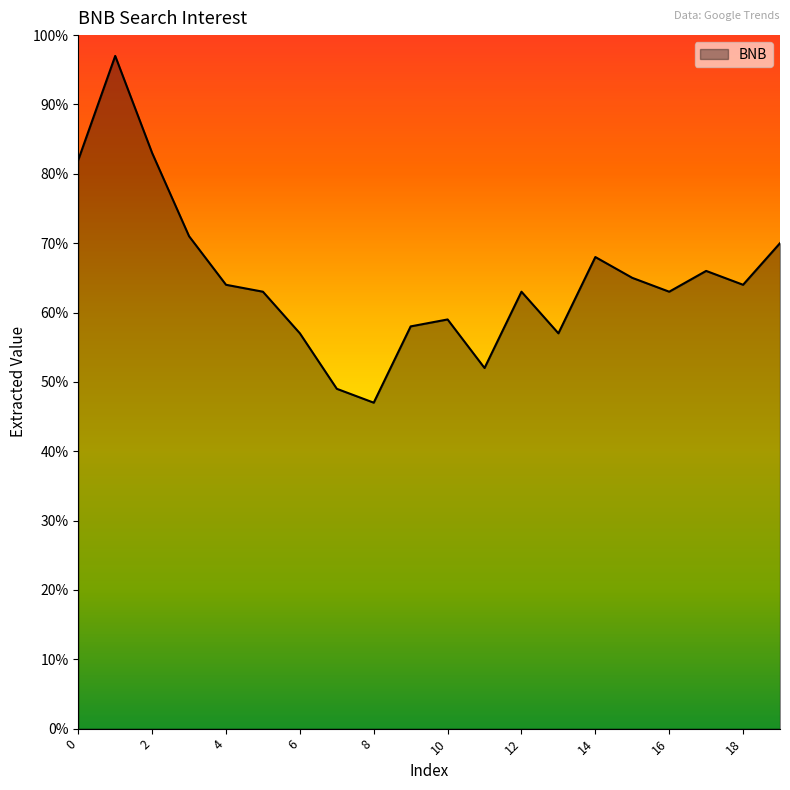

What is the minimum value shown in the chart?

47